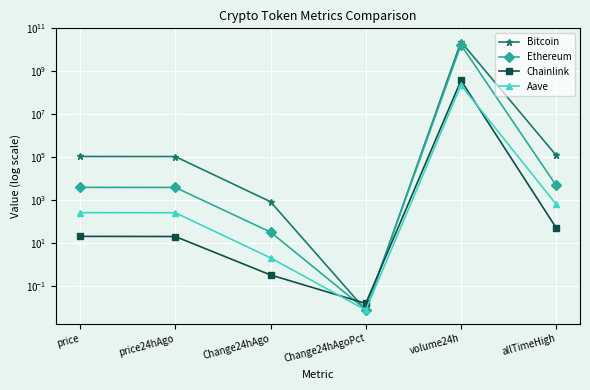

What is the value of the Bitcoin point at the 5th from the left?

24052792798.0